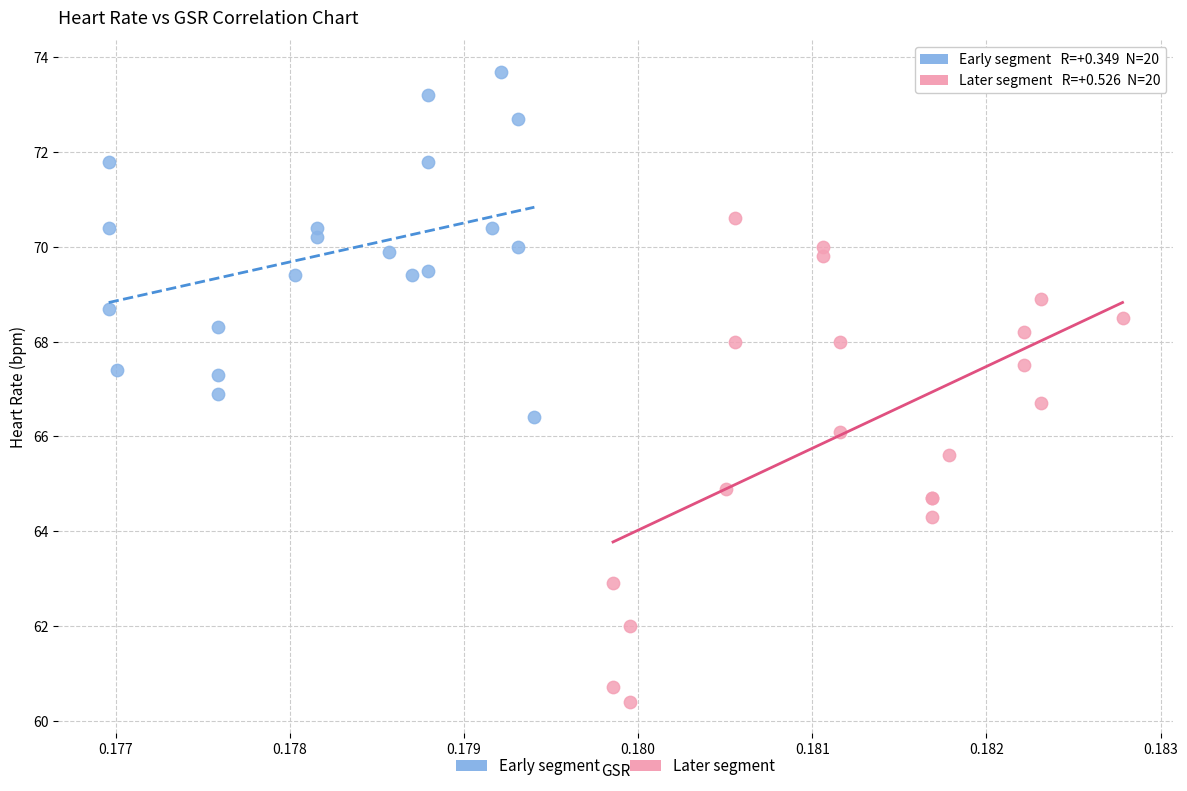

Which series has the widest spread of Y values?

Later segment